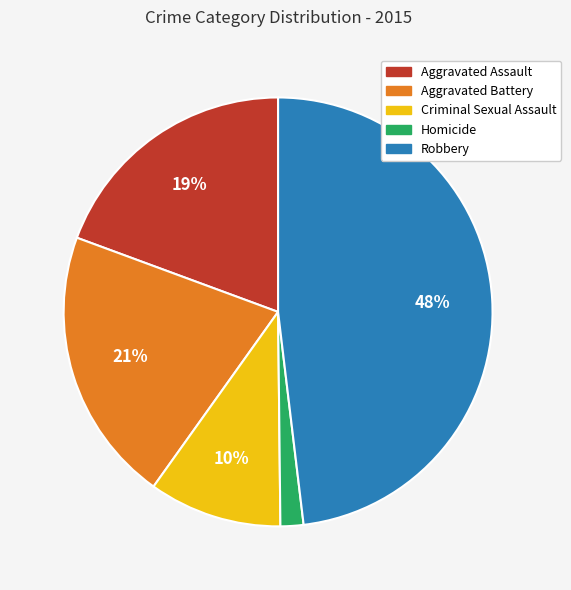

Rank the categories by value from highest to lowest.

Robbery, Aggravated Battery, Aggravated Assault, Criminal Sexual Assault, Homicide